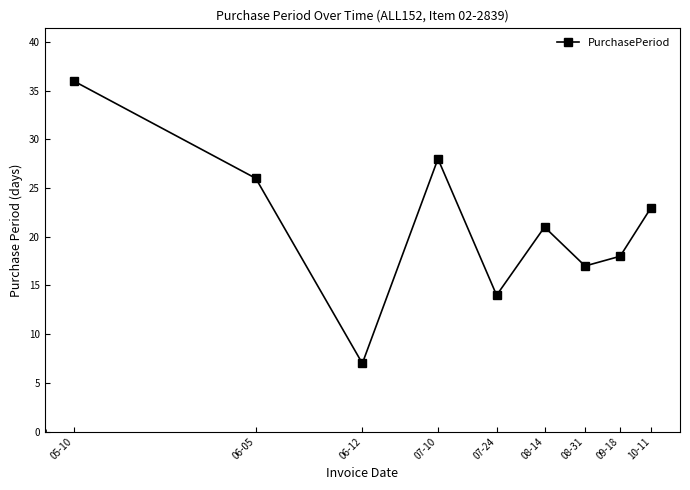

What is the average value?

21